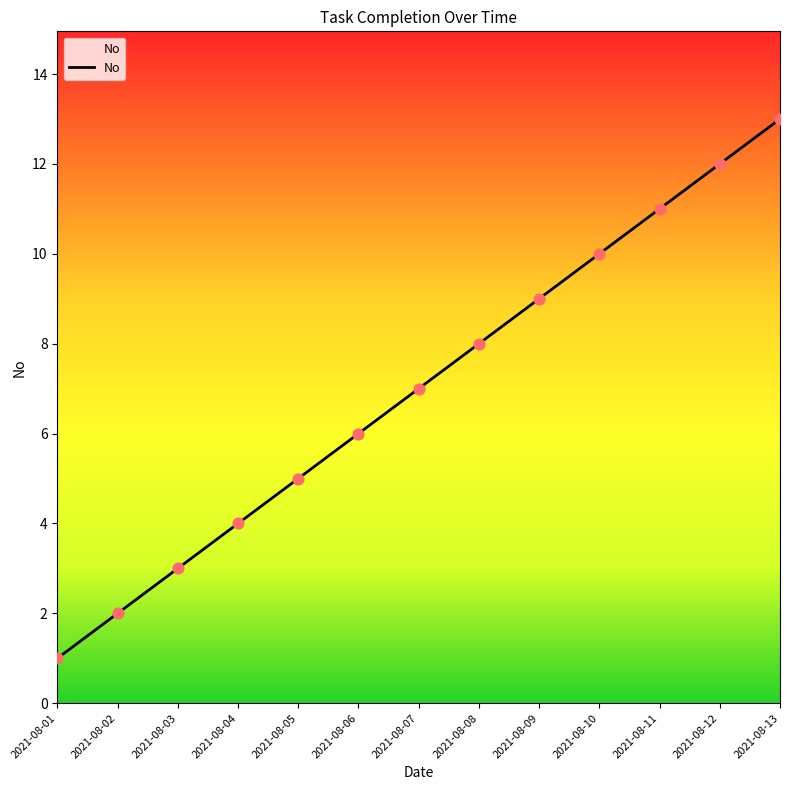

Between 2021-08-06 and 2021-08-02, which is larger?

2021-08-06